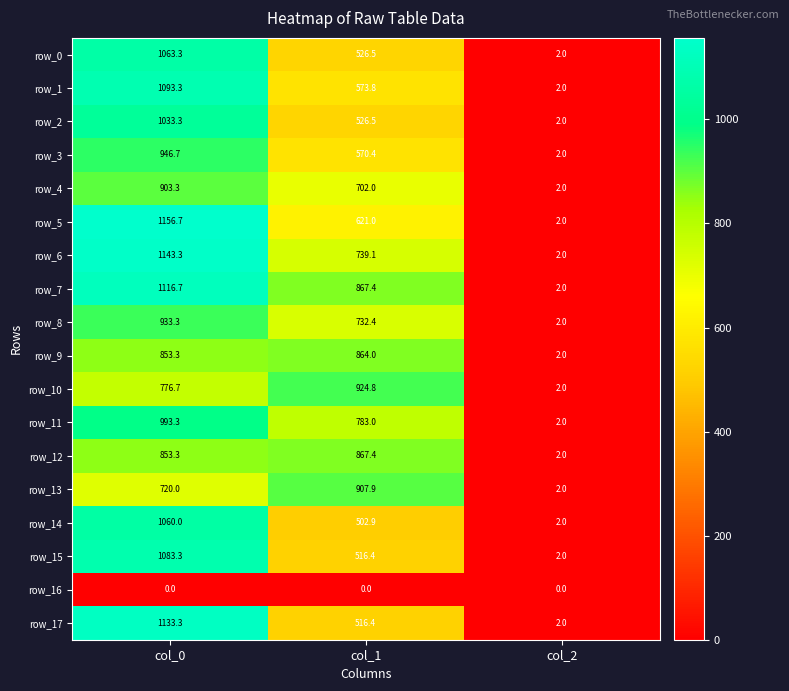

Where does the row_0 series first go above 526?

col_0